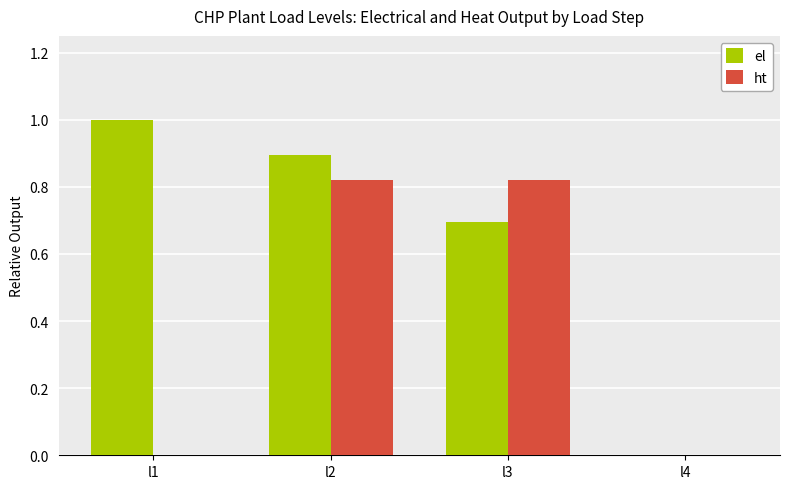

What is the greatest value displayed?

1.0